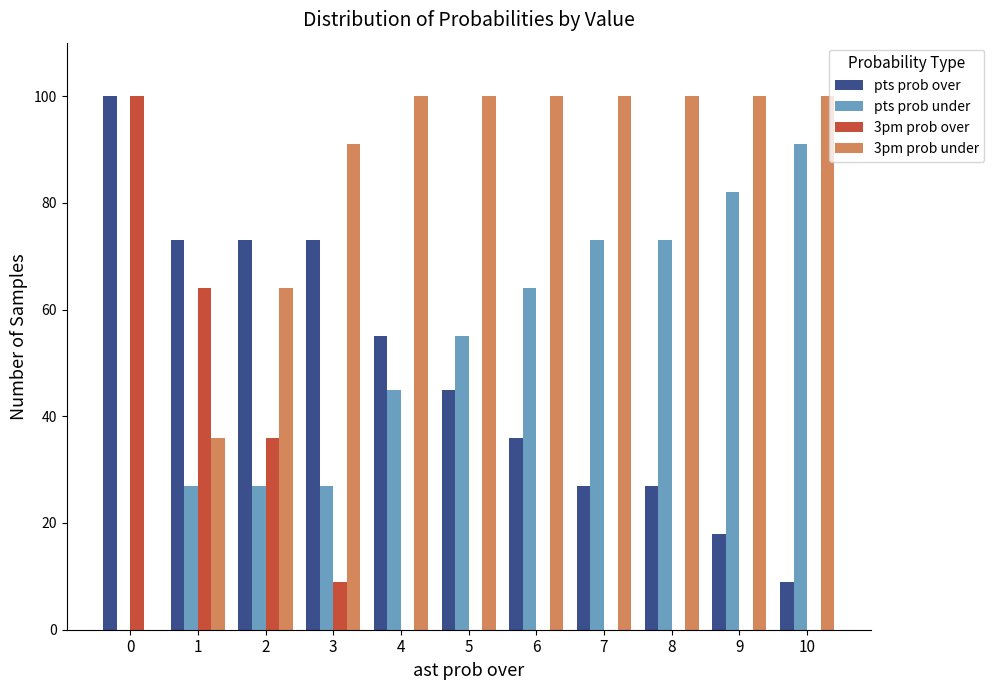

Is it true that 3pm prob over equals 0 at 4?

True